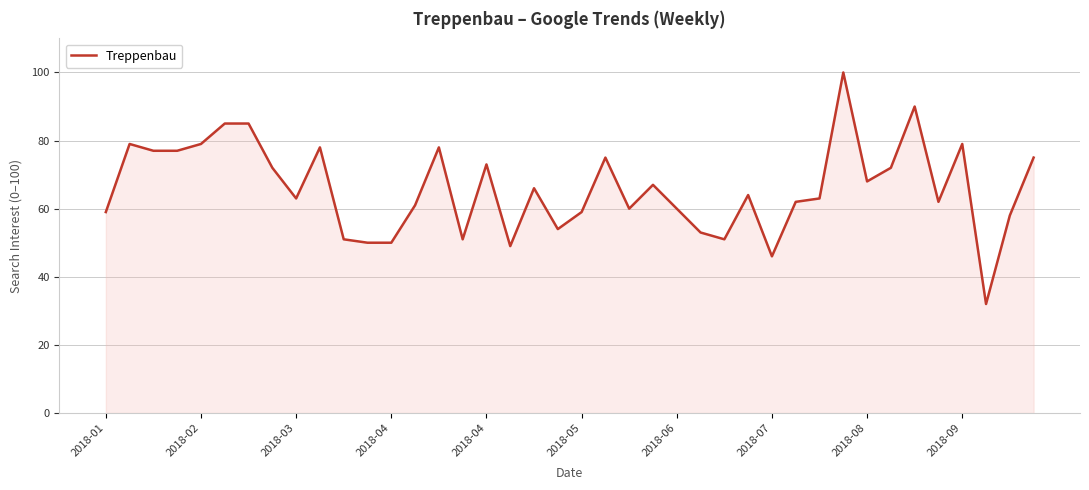

What is the greatest value displayed?

100